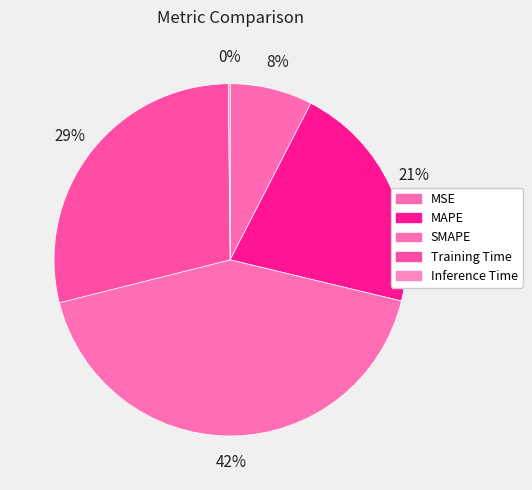

Which has a higher value, Training Time or MSE?

Training Time